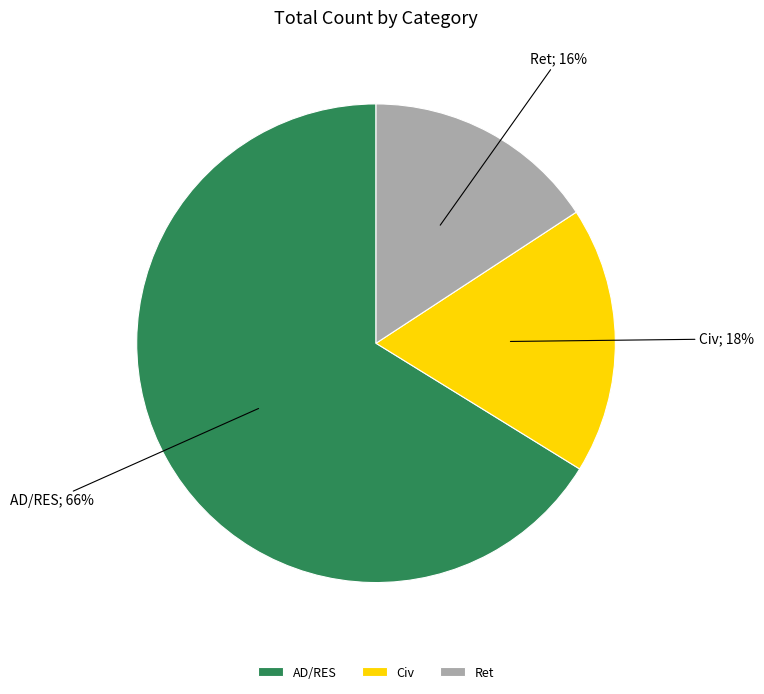

The Ret slice represents 22% of the pie. True or false?

False